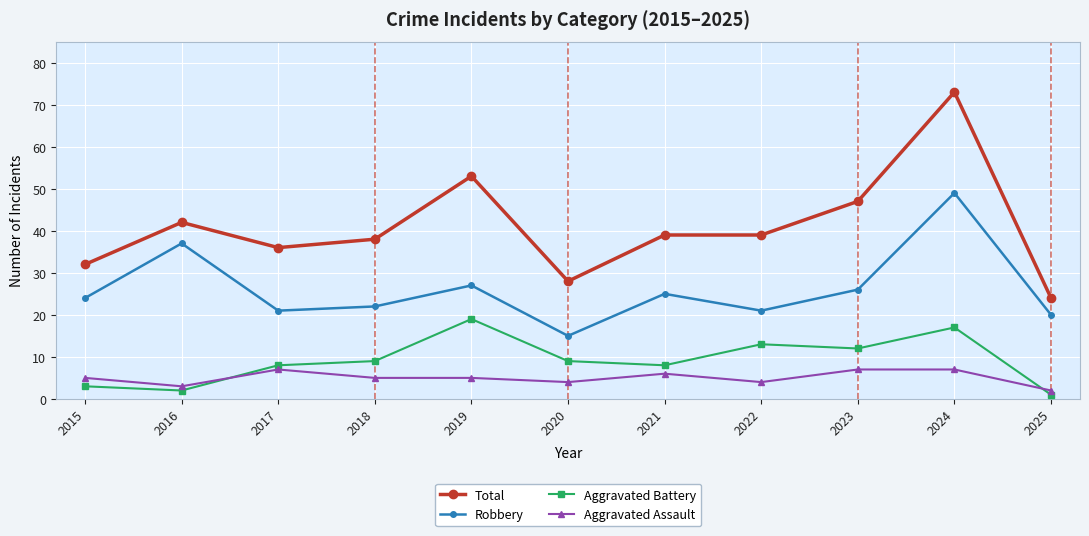

What is the value of the Robbery point at the 10th from the left?

49